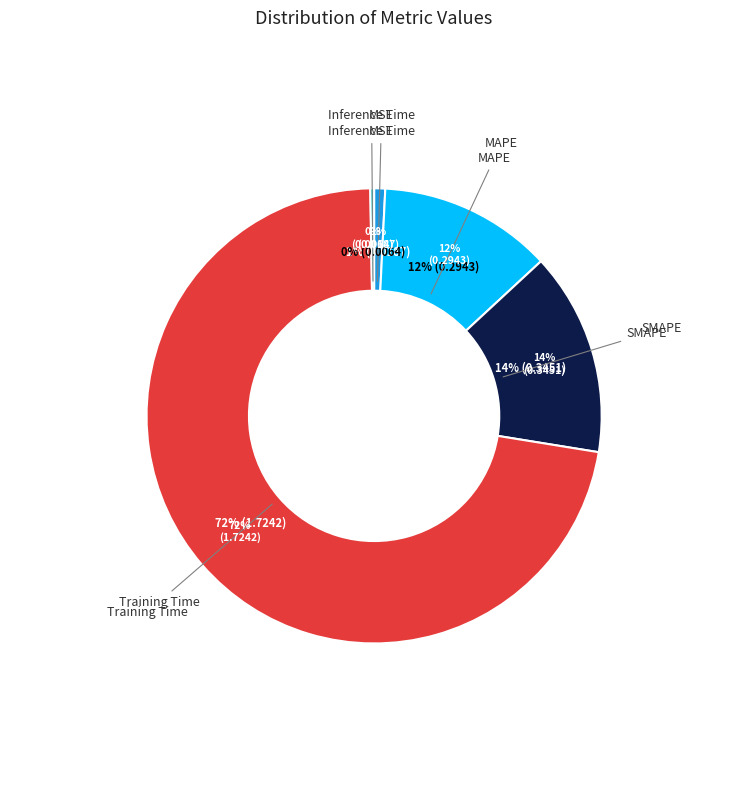

True or false: Inference Time accounts for 13% of the total.

False